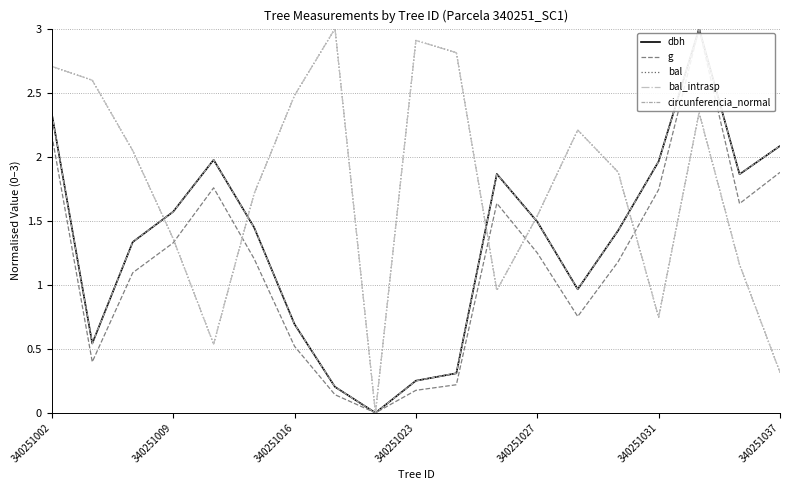

What is the label of the 19th point from the right?

340251002